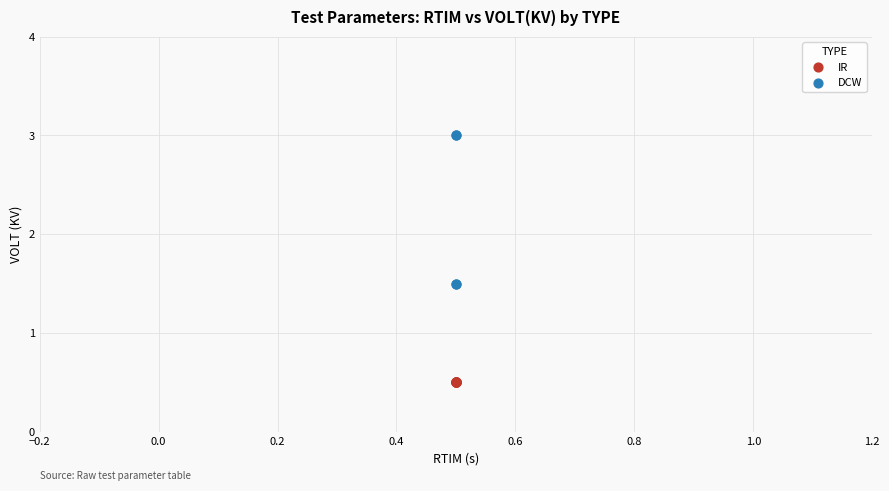

Which series reaches the maximum Y coordinate?

DCW